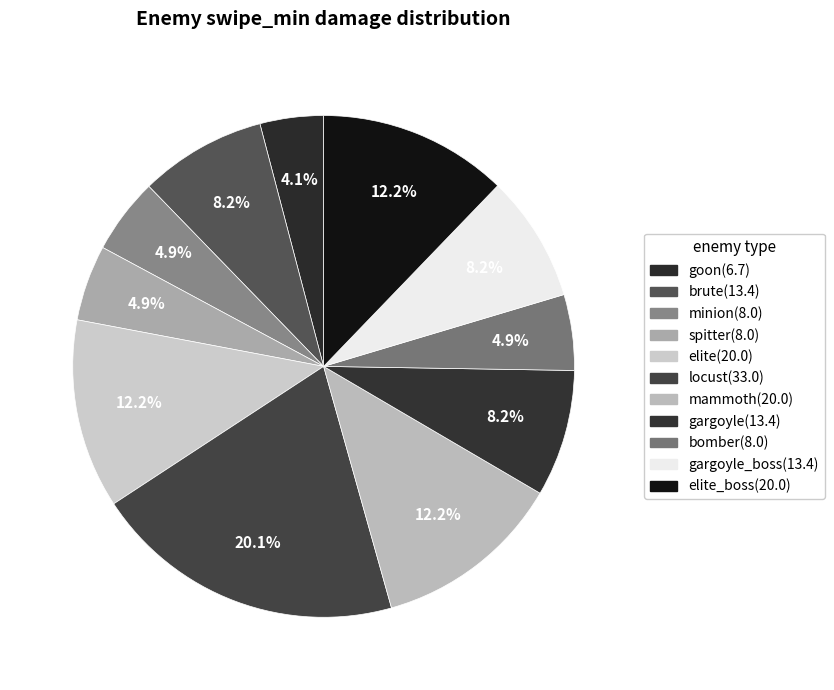

How many segments does this pie chart have?

11